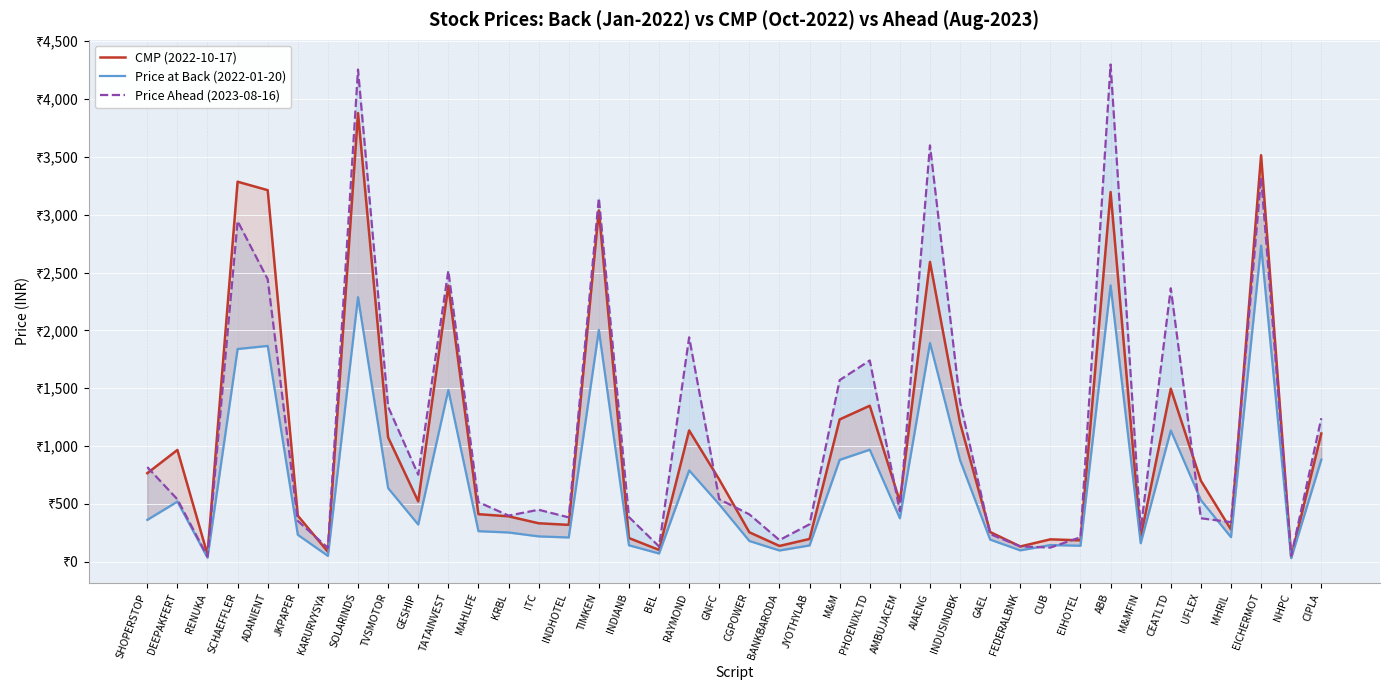

What is the label of the 23rd point from the left?

JYOTHYLAB